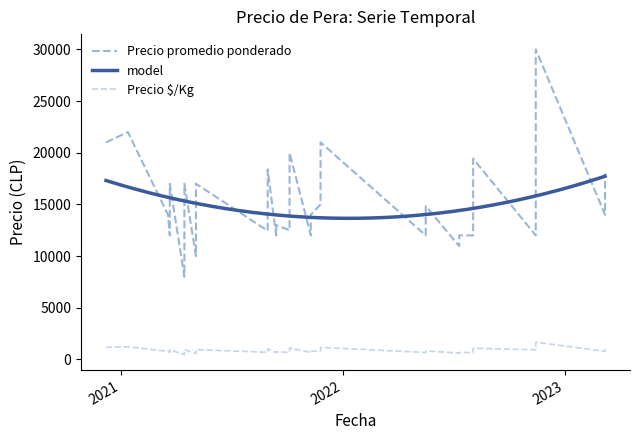

What is the minimum value shown in the chart?

444